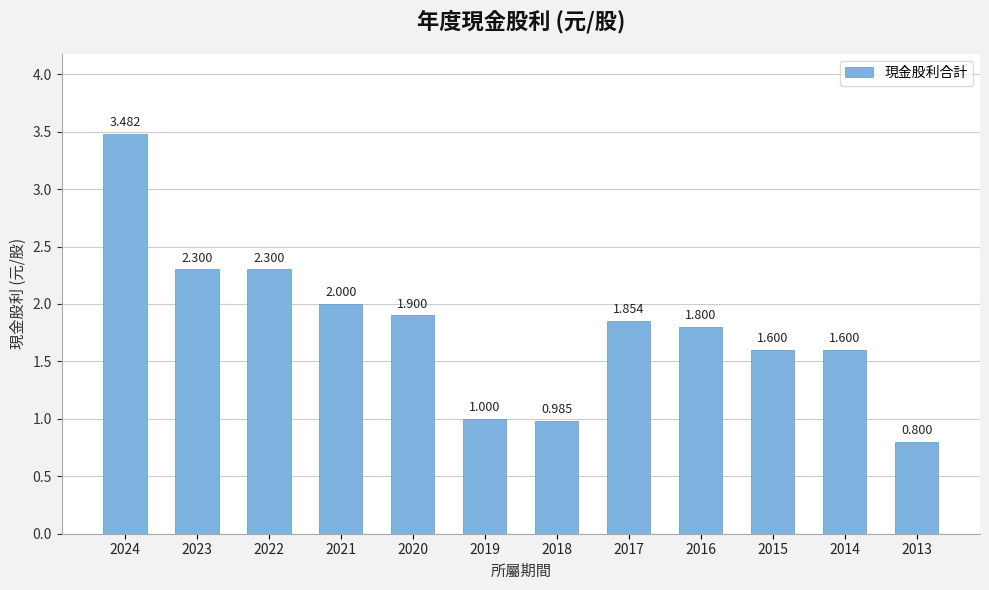

Between 2015 and 2020, which is larger?

2020